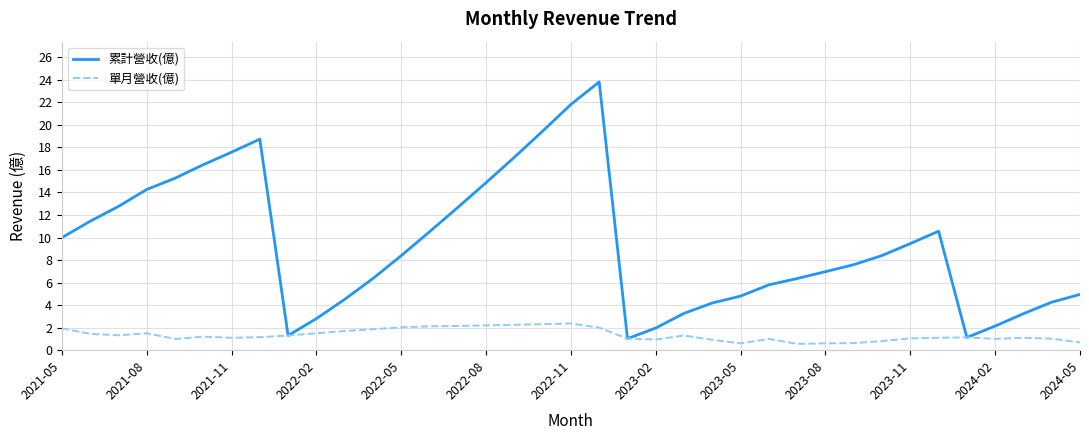

Which series has the largest total across all categories?

累計營收(億)